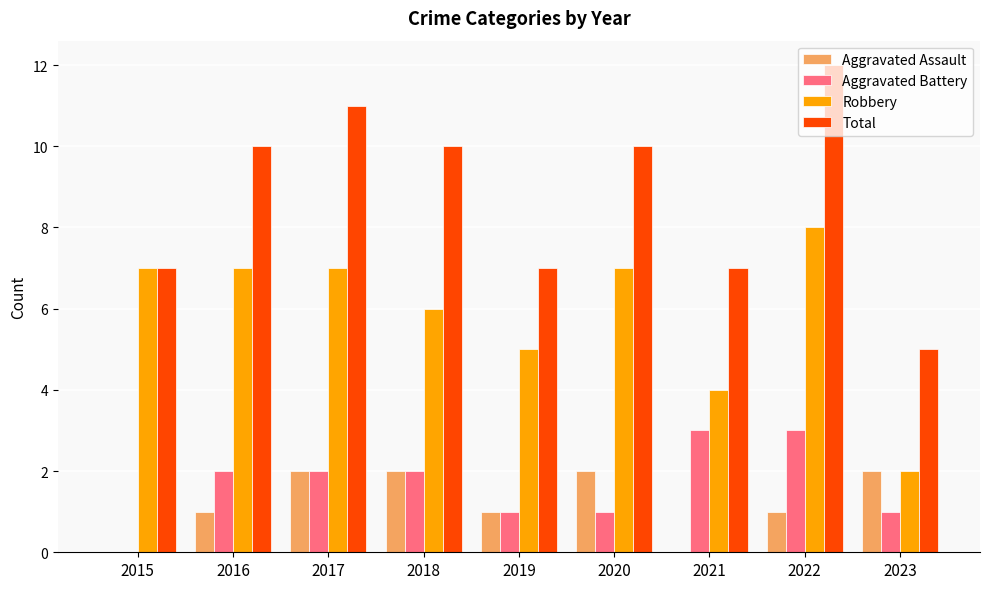

At which category is the sum across all series the highest?

2022